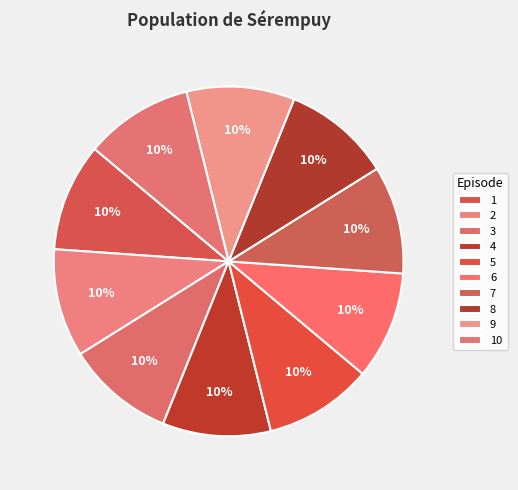

To the nearest percent, what is the average slice percentage?

10%